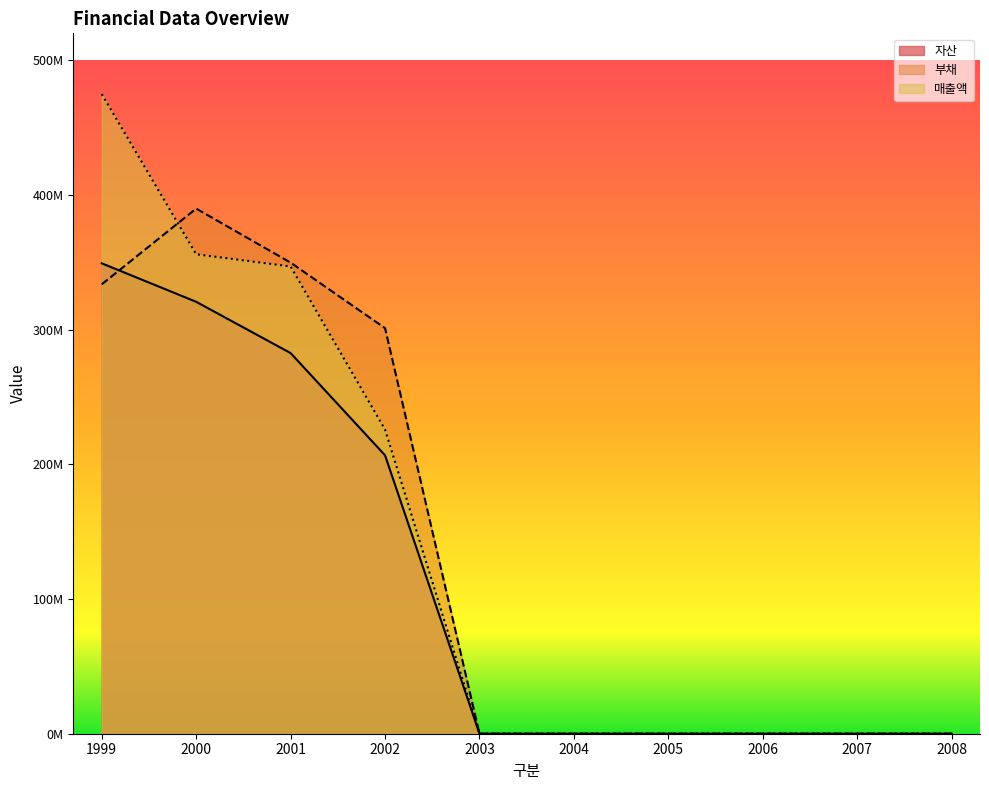

Reading right to left, what are all the values shown in this chart?

자산: 2008=0	2007=0	2006=0	2005=0	2004=0	2003=0	2002=206709135	2001=282599486	2000=320675597	1999=349237188
부채: 2008=0	2007=0	2006=0	2005=0	2004=0	2003=0	2002=301106684	2001=349760505	2000=389889271	1999=333638196
매출액: 2008=0	2007=0	2006=0	2005=0	2004=0	2003=0	2002=225803816	2001=346897090	2000=355988167	1999=474925110